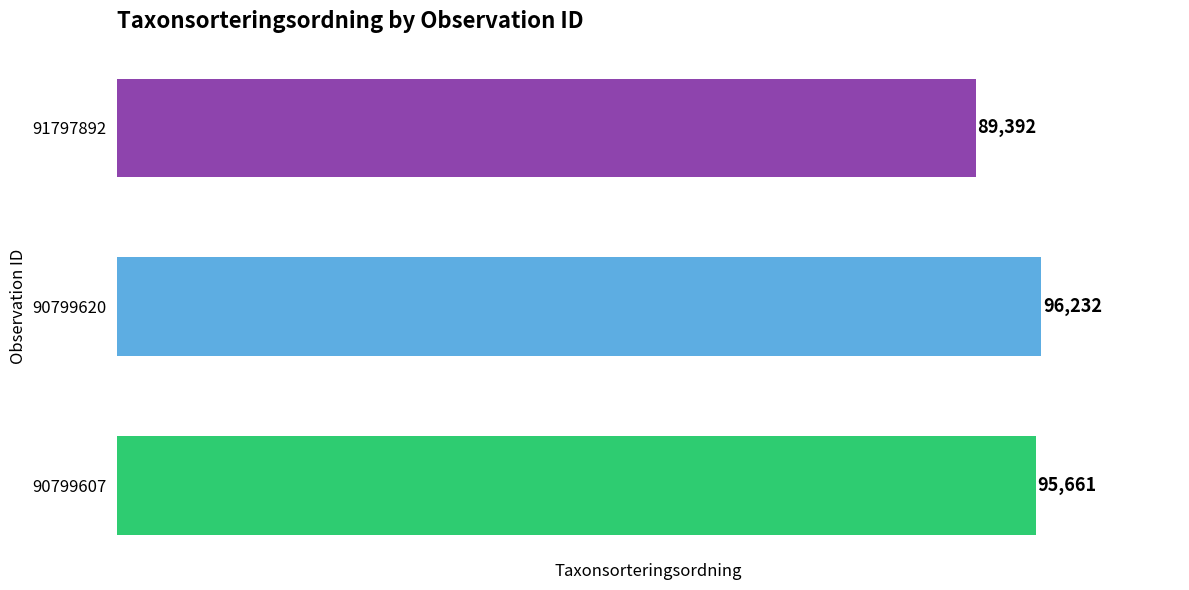

Rank the categories by value from lowest to highest.

91797892, 90799607, 90799620